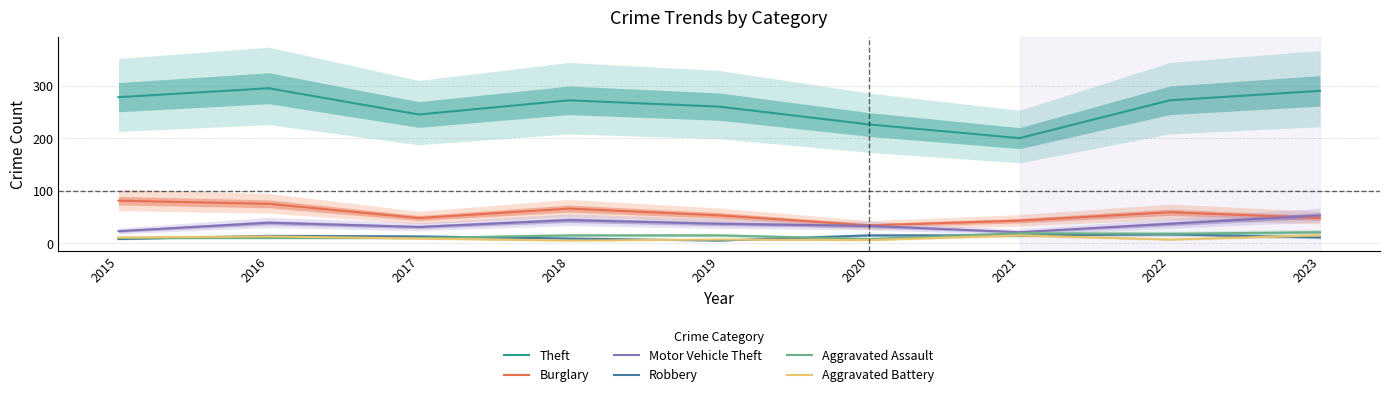

List the labels in order of Theft value, largest first.

2016, 2023, 2015, 2018, 2022, 2019, 2017, 2020, 2021